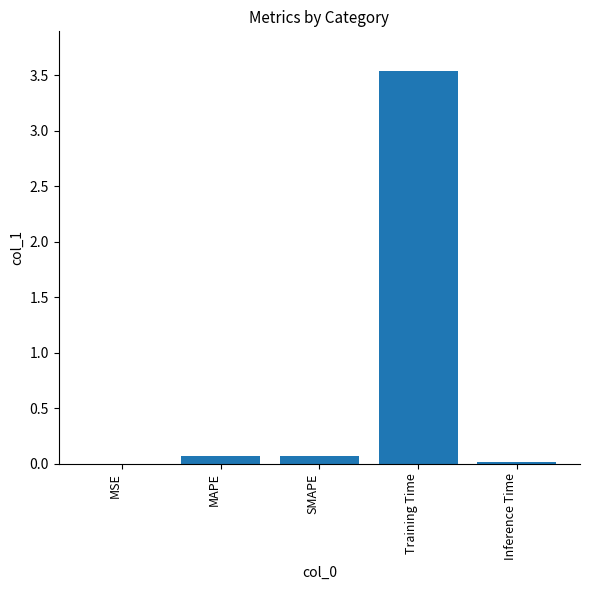

How many data points does each series have?

5